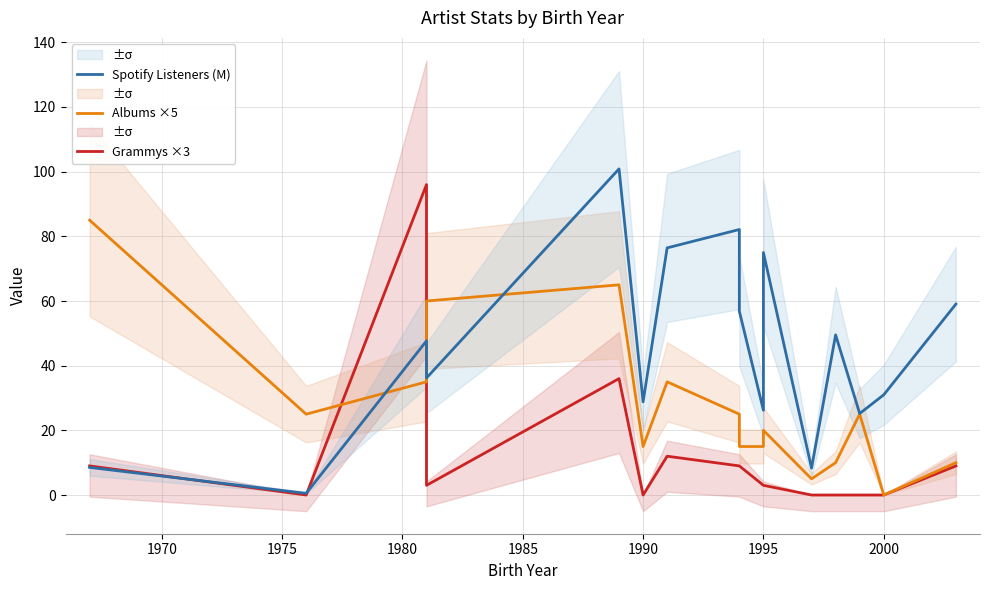

What is the average value of the Grammys ×3 series?

11.8